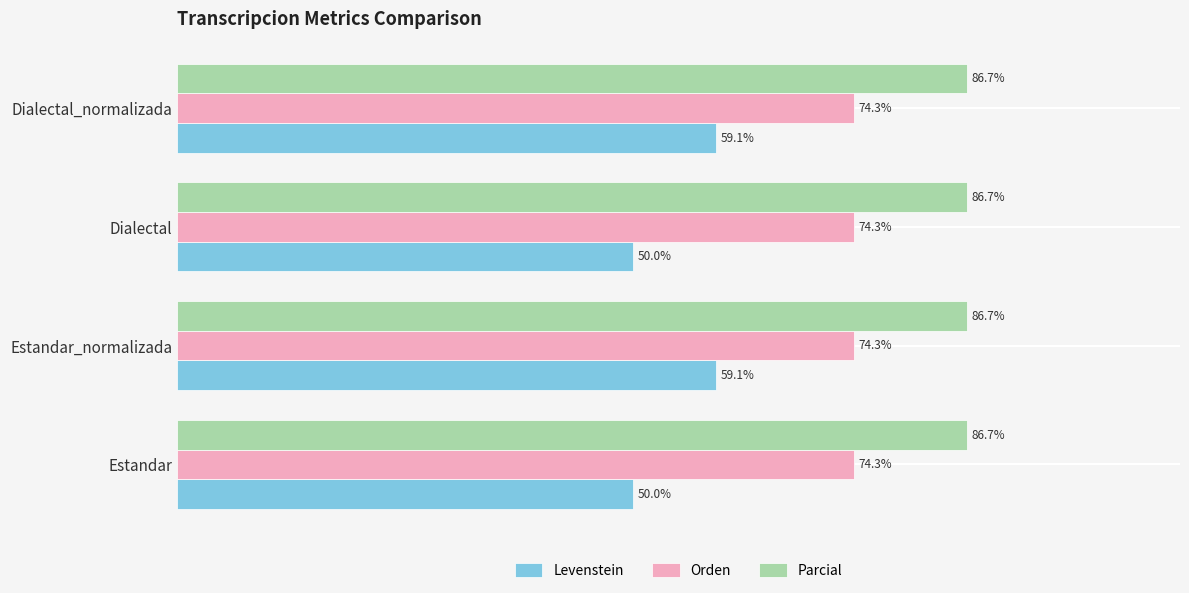

Is the value of Parcial at Estandar_normalizada greater than the value of Levenstein at Estandar?

Yes